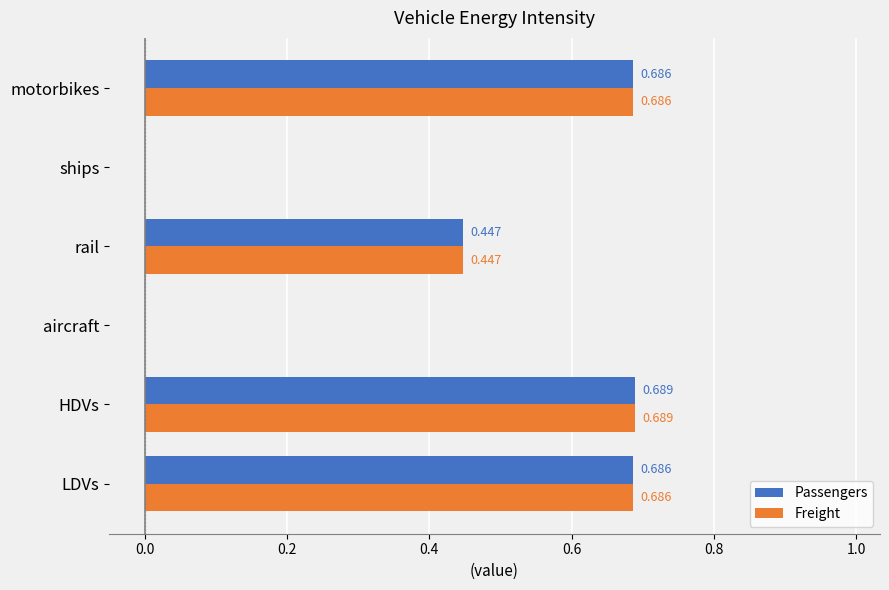

Count the number of data series in this chart.

2